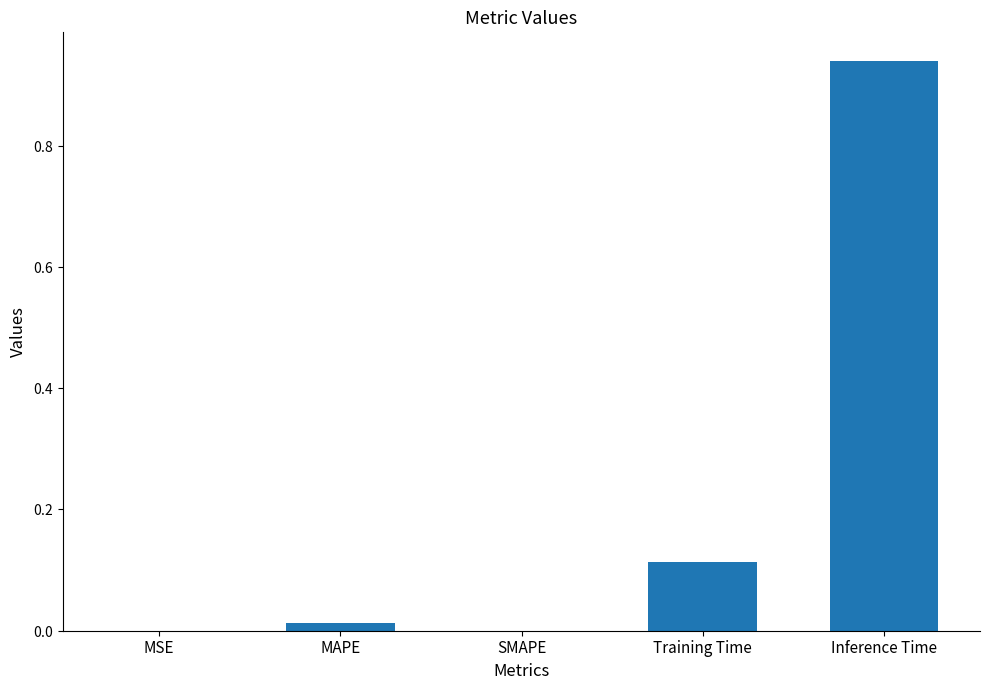

How many positive values are there?

4